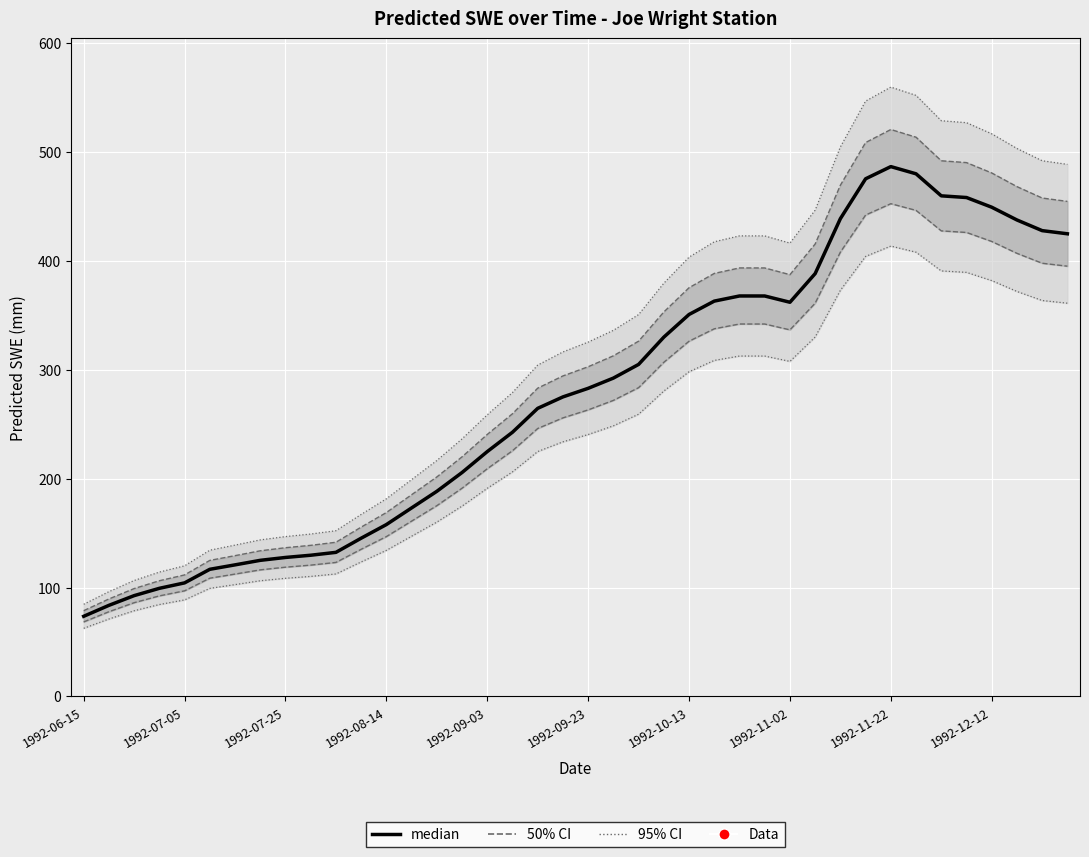

How many categories are shown in the chart?

40